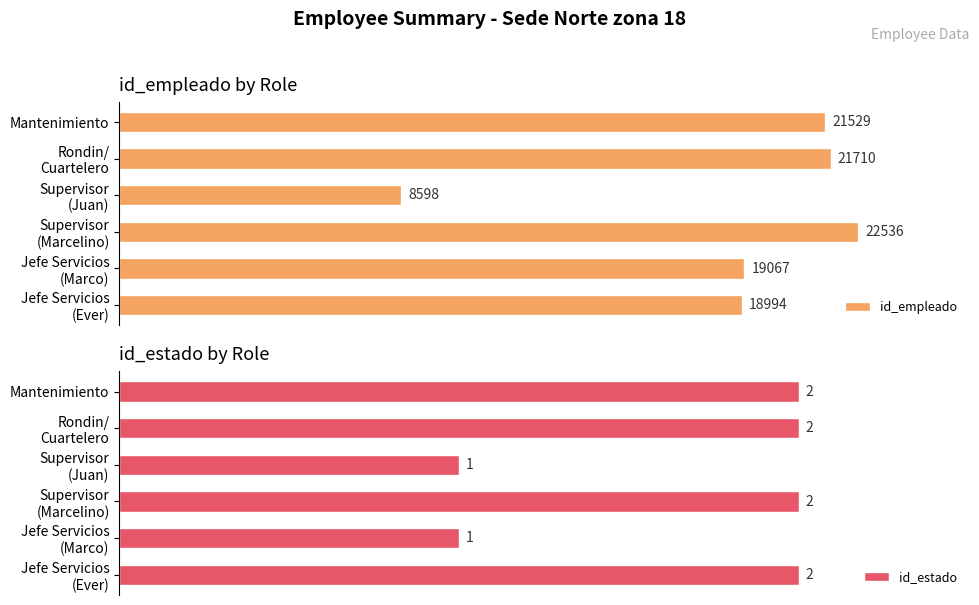

What is the sum of all id_empleado values?

112434